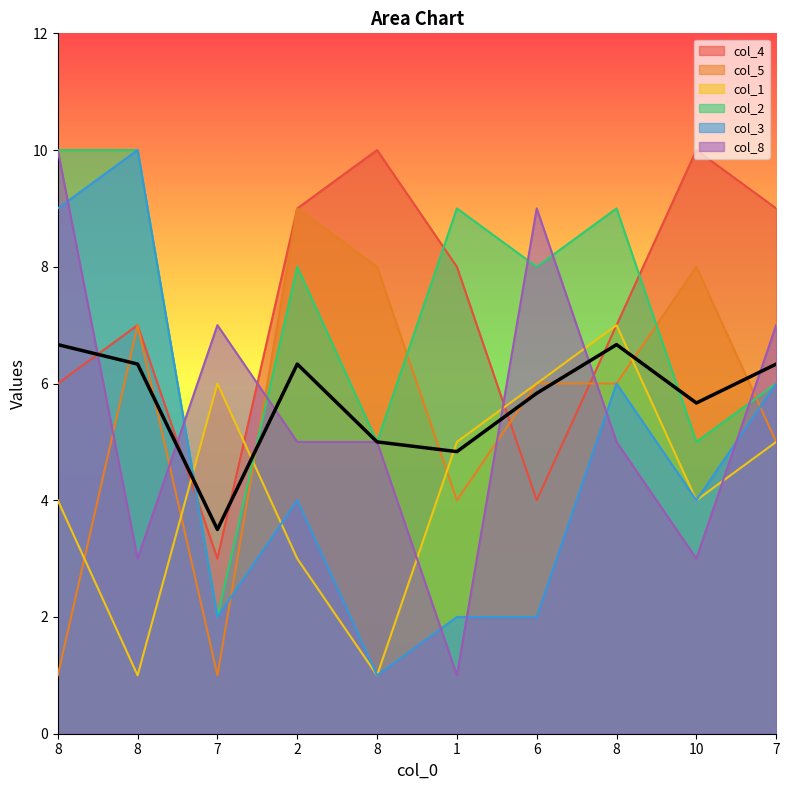

List the labels in order of col_3 value, smallest first.

8, 7, 1, 6, 2, 10, 8, 7, 8, 8